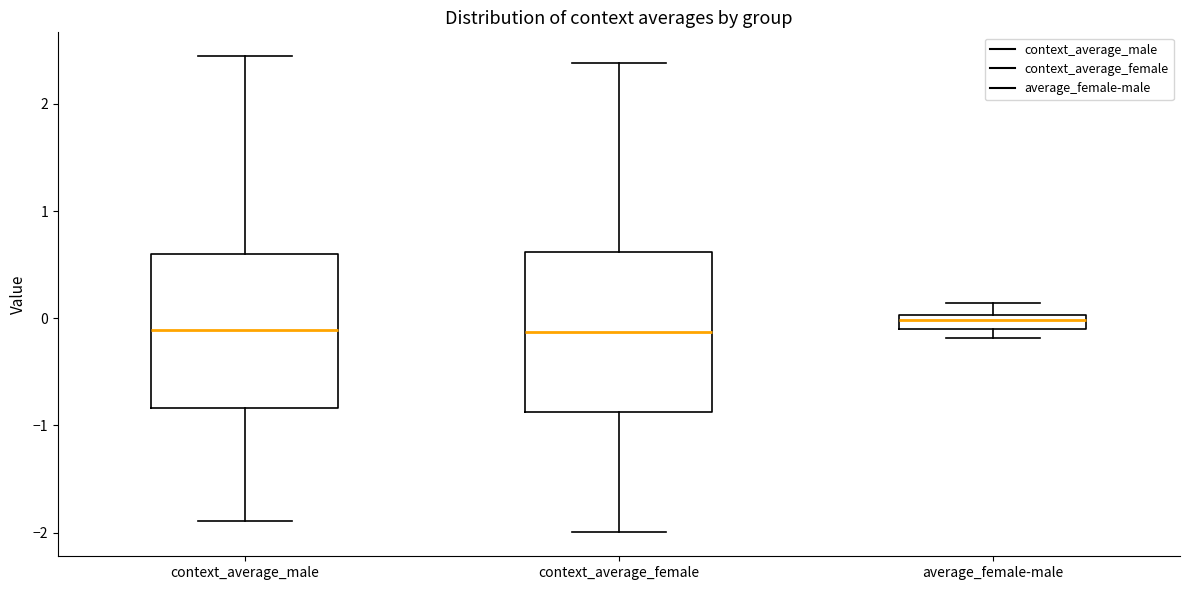

Where is the lower edge of the box for average_female-male on the y-axis? The values are not printed on the chart, so give them approximately, as read against the axis.

-0.1